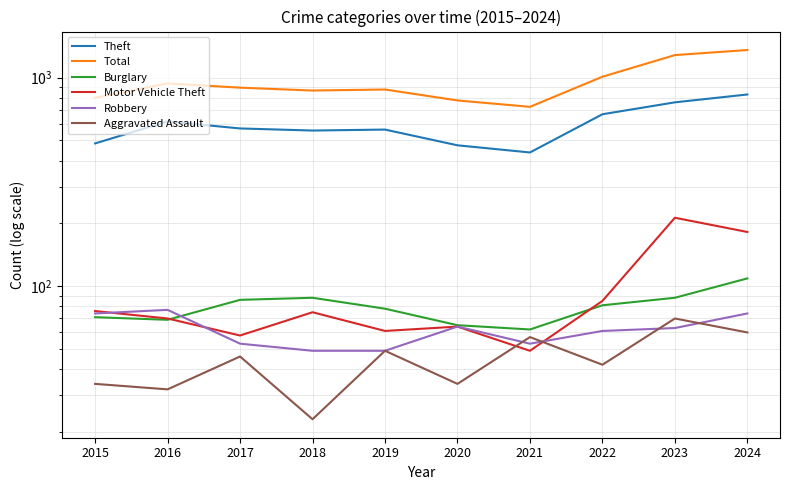

At which category does Total reach its first local peak?

2016